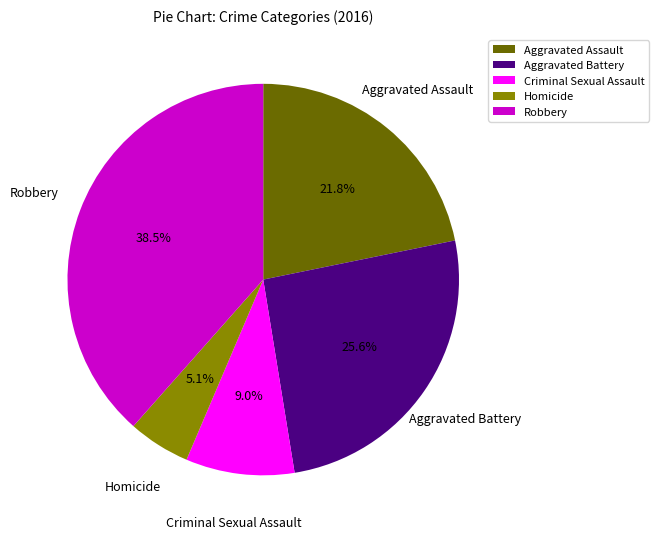

Which has a higher value, Criminal Sexual Assault or Homicide?

Criminal Sexual Assault